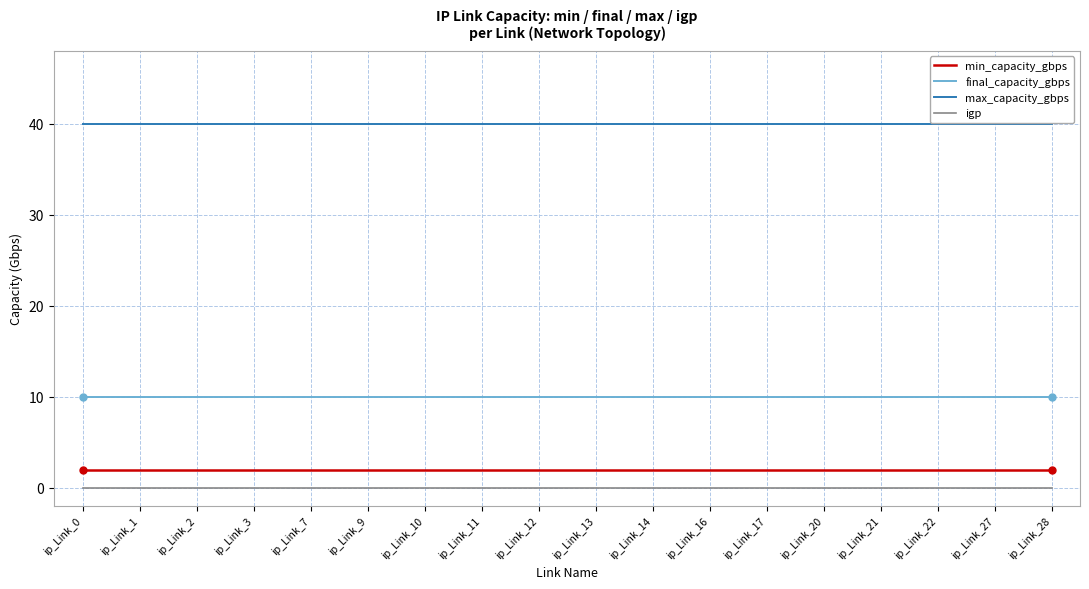

Which series has the largest total across all categories?

max_capacity_gbps